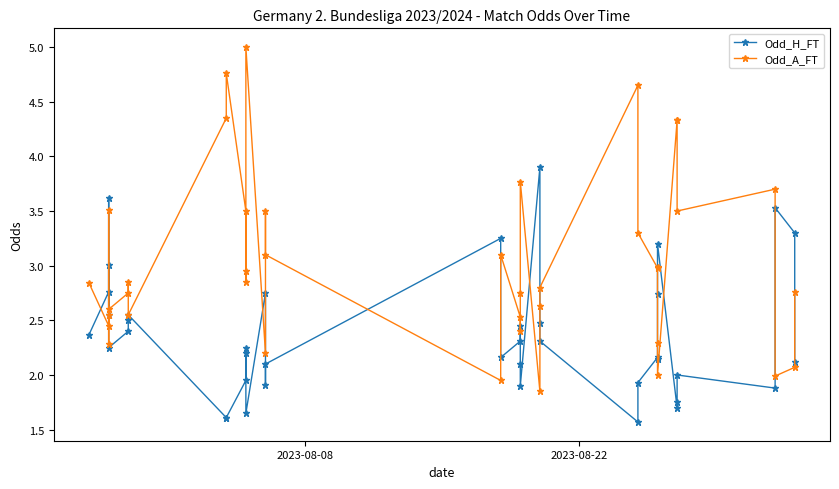

What is the average value of the Odd_A_FT series?

3.0